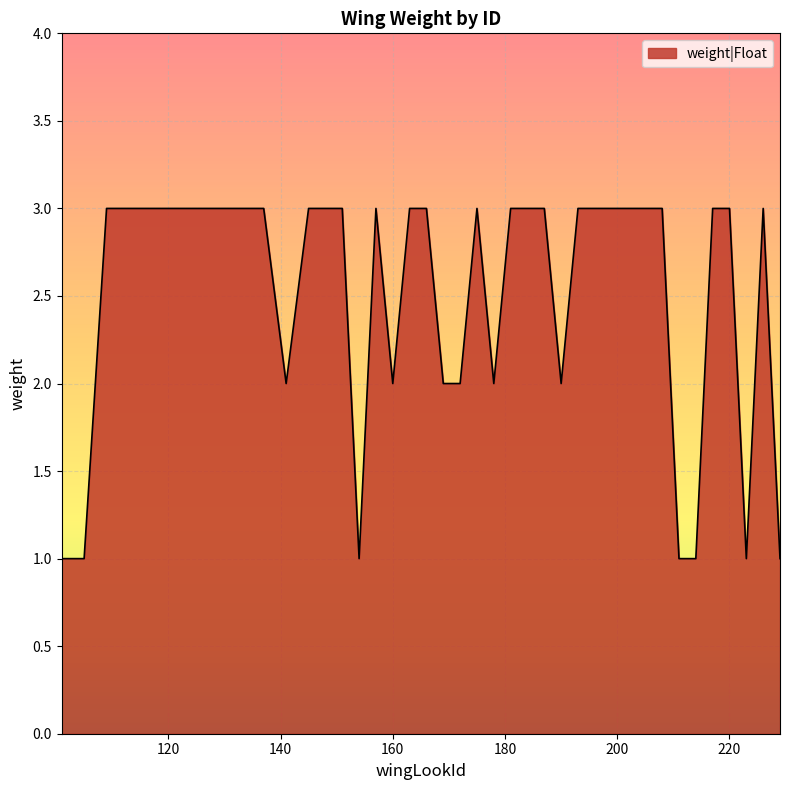

What is the greatest value displayed?

3